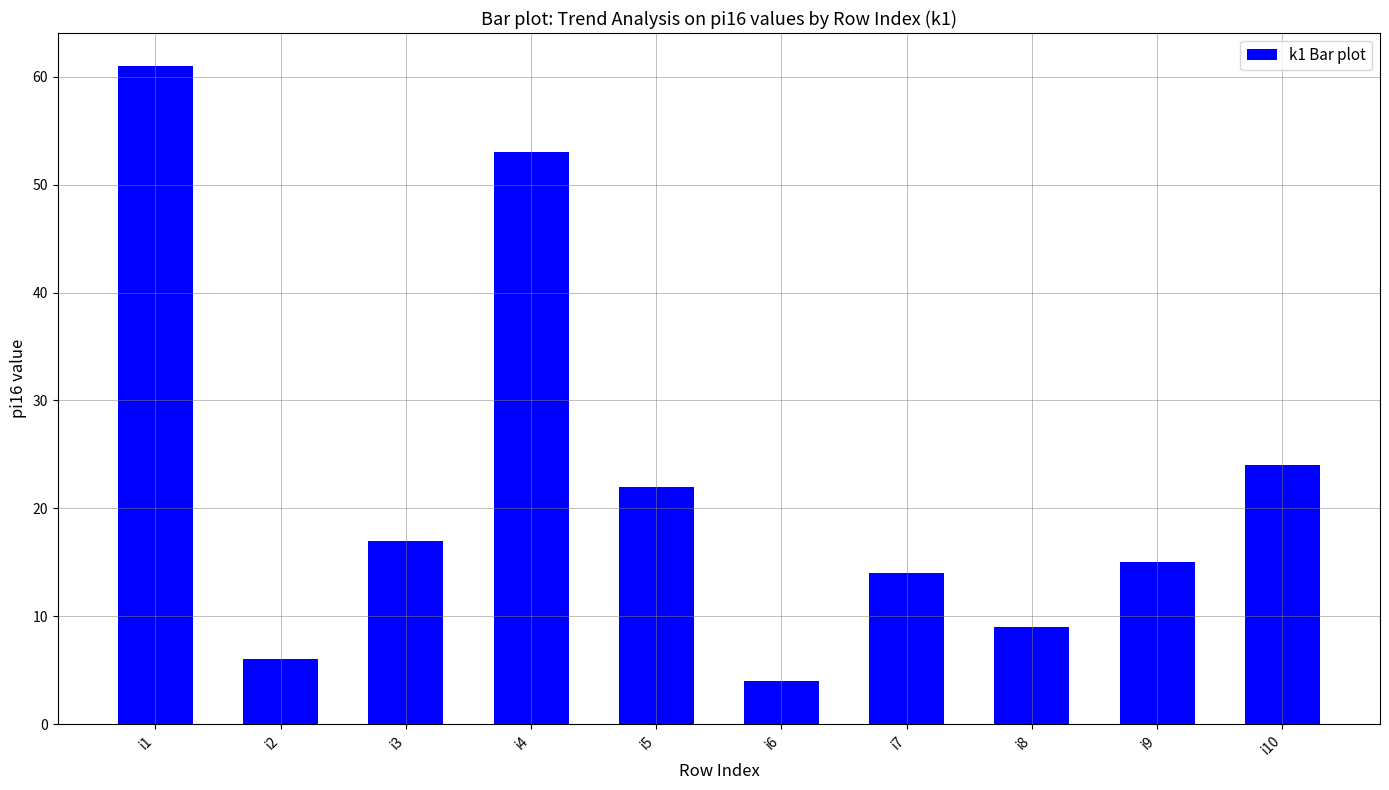

List the labels in order of value, largest first.

i1, i4, i10, i5, i3, i9, i7, i8, i2, i6